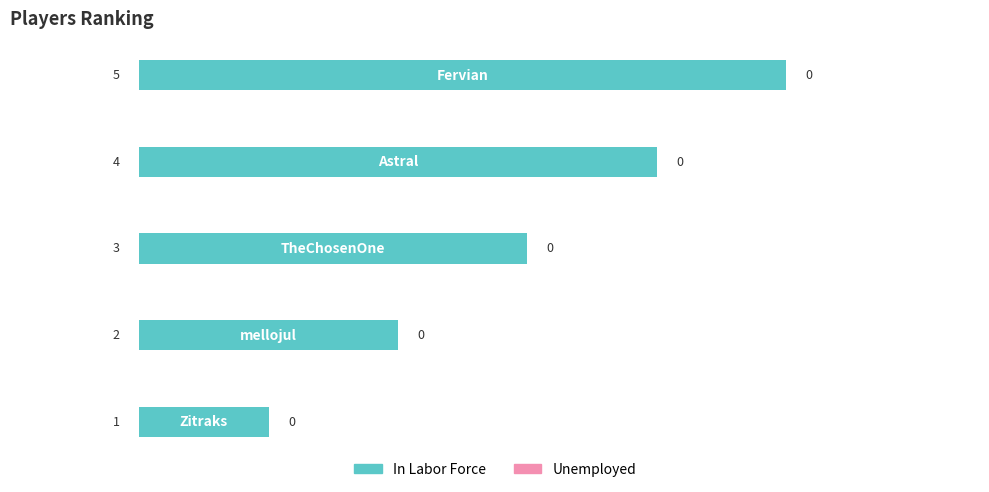

What is the difference between the maximum and minimum values?

4